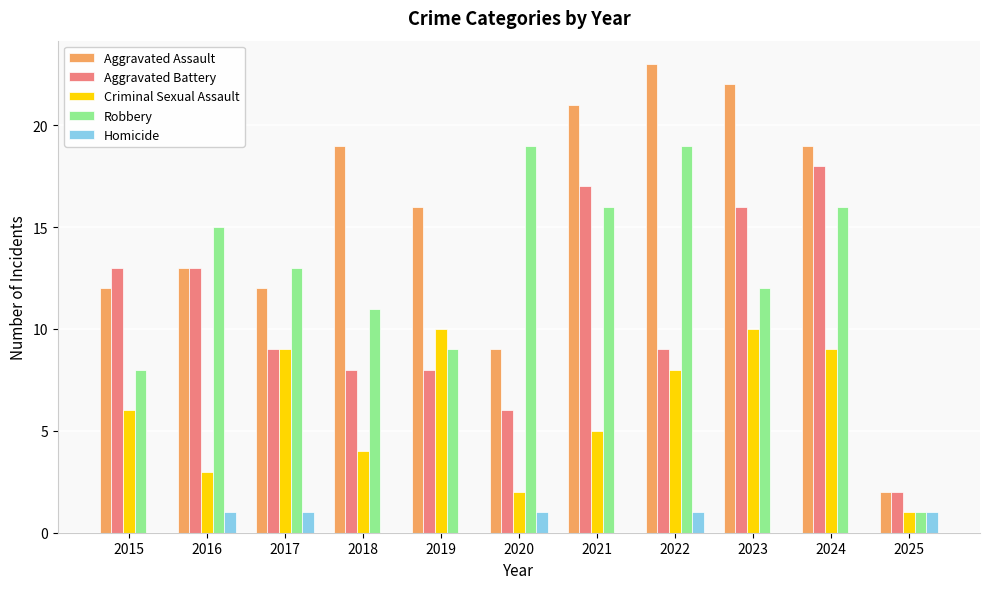

What is the sum of all Aggravated Assault values?

168